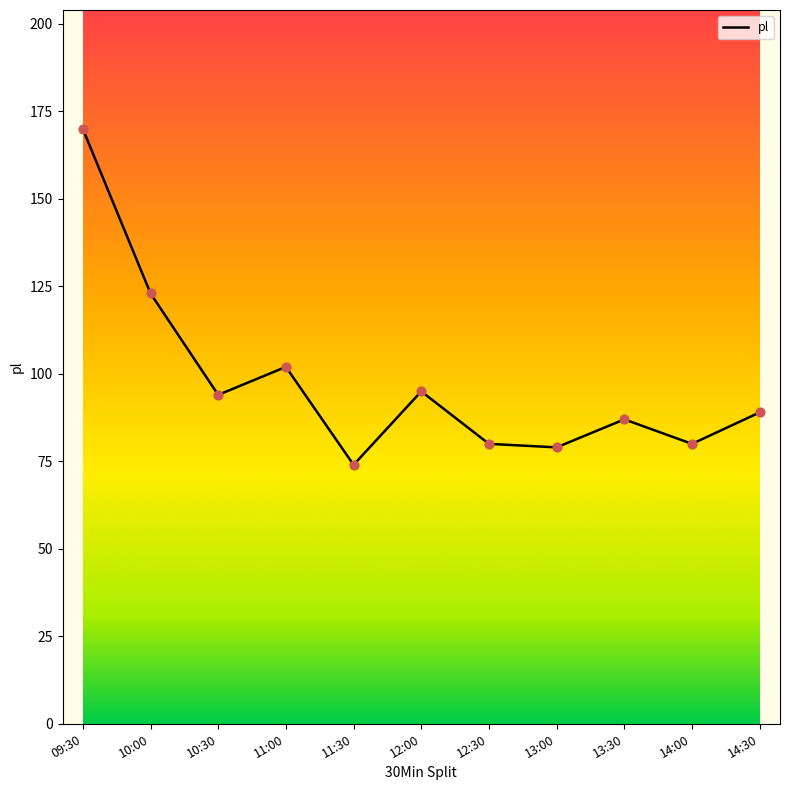

Which has a higher value, 10:00 or 14:30?

10:00